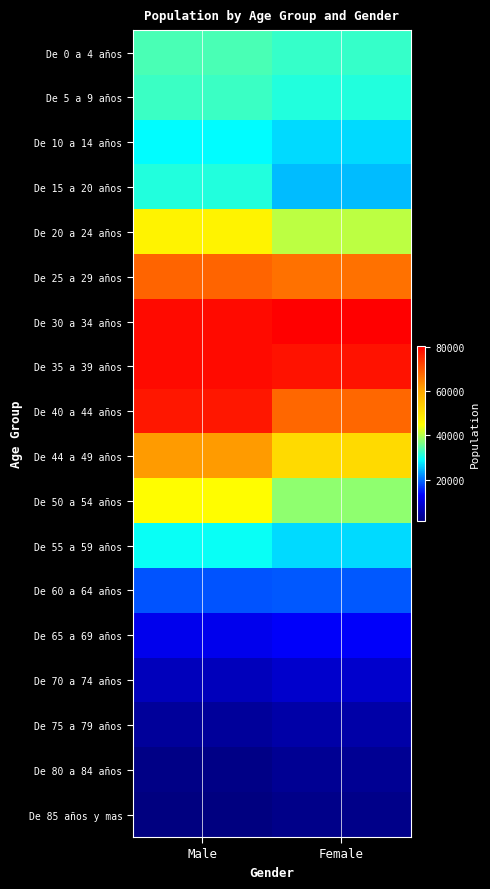

Which has a higher value, Female or Male?

Male